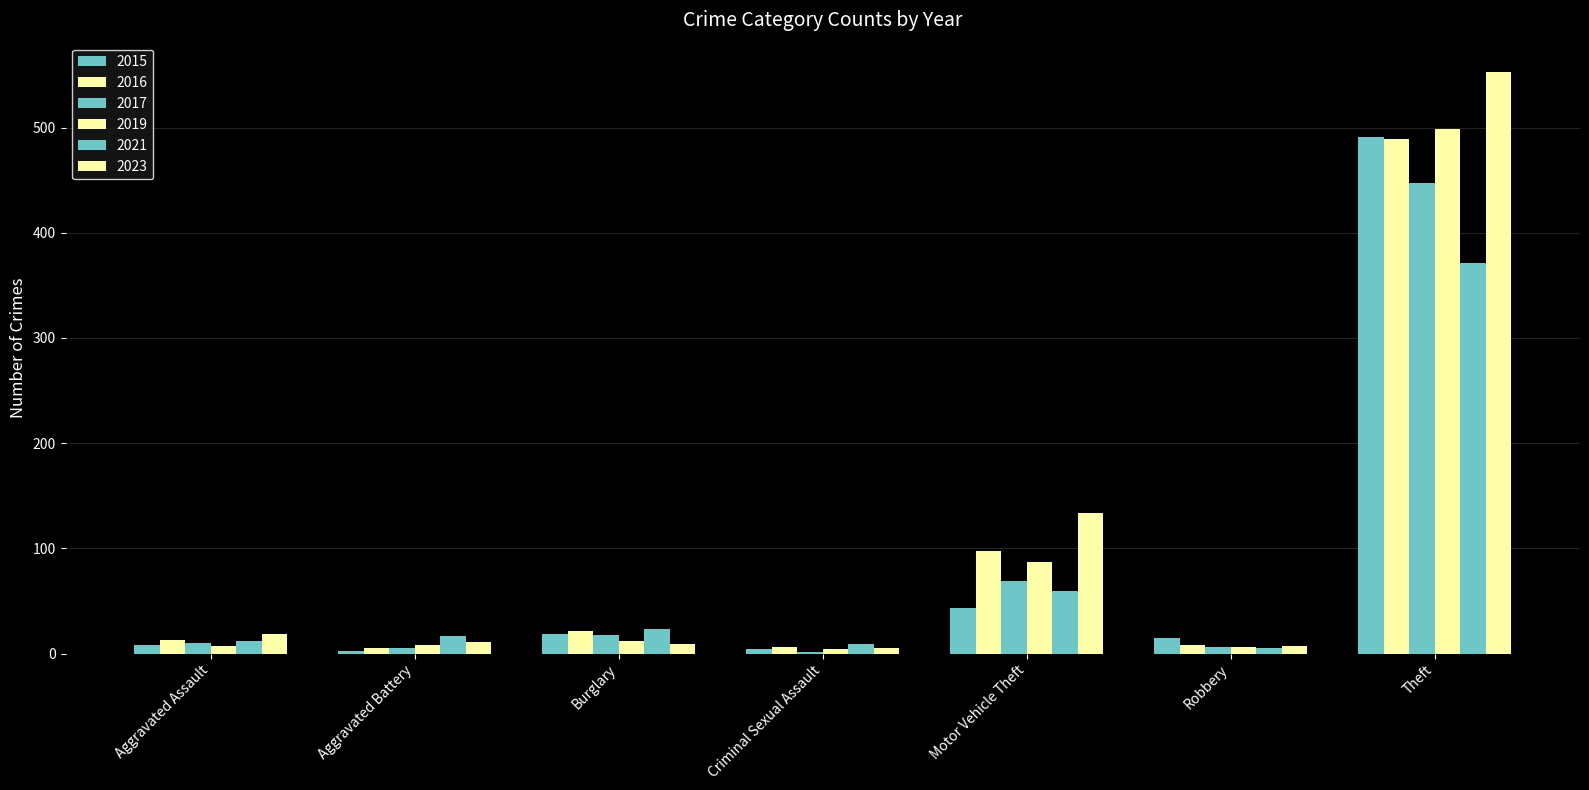

Count the number of categories in the chart.

7